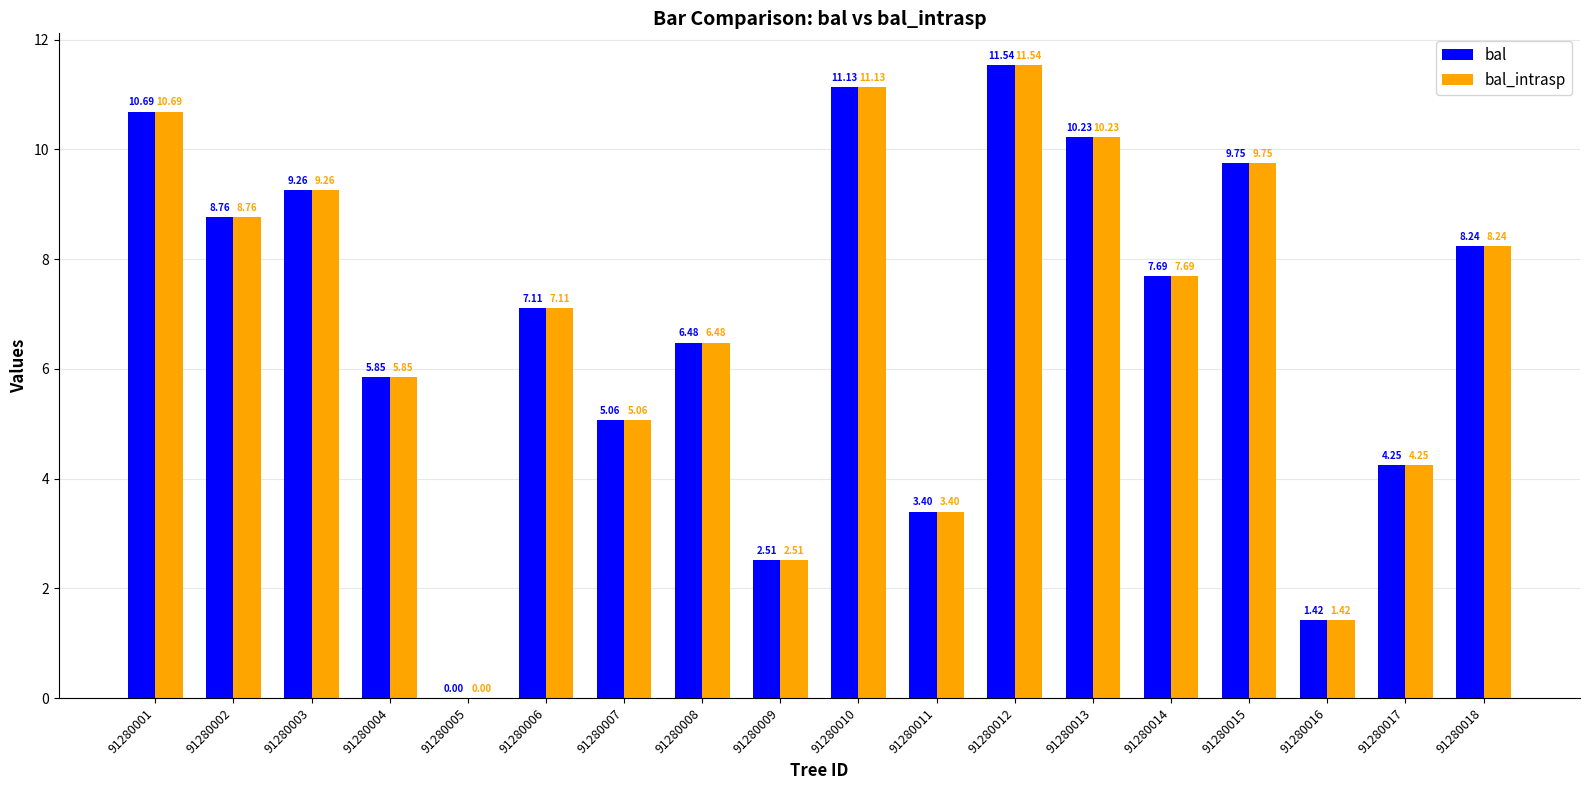

The bal series shows 3.4 at 91280011. True or false?

True